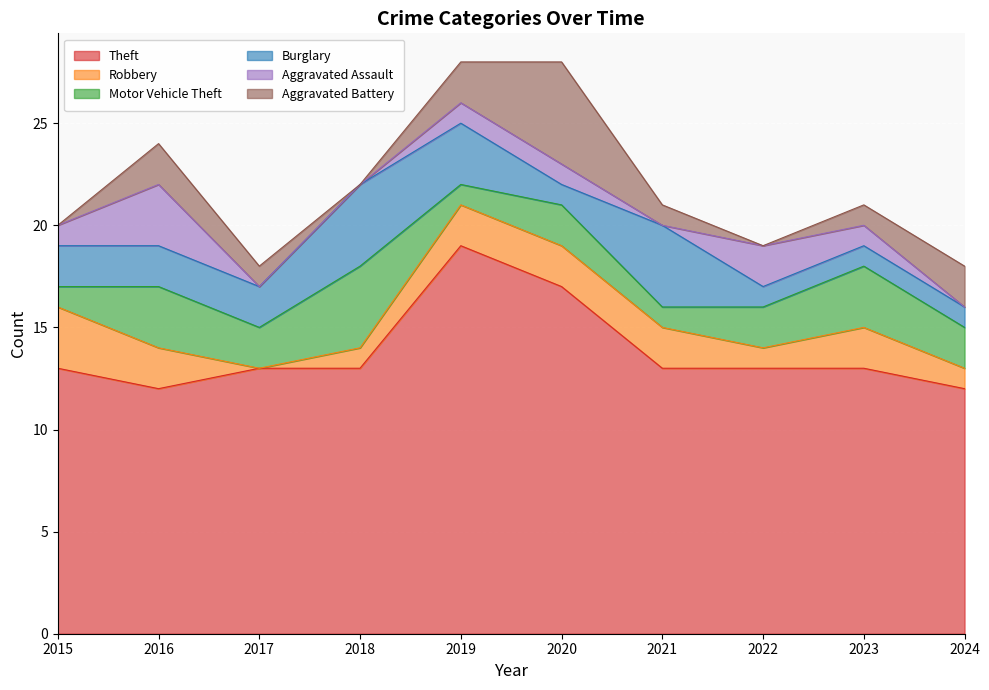

The value of Burglary at 2017 is 2. True or false?

True